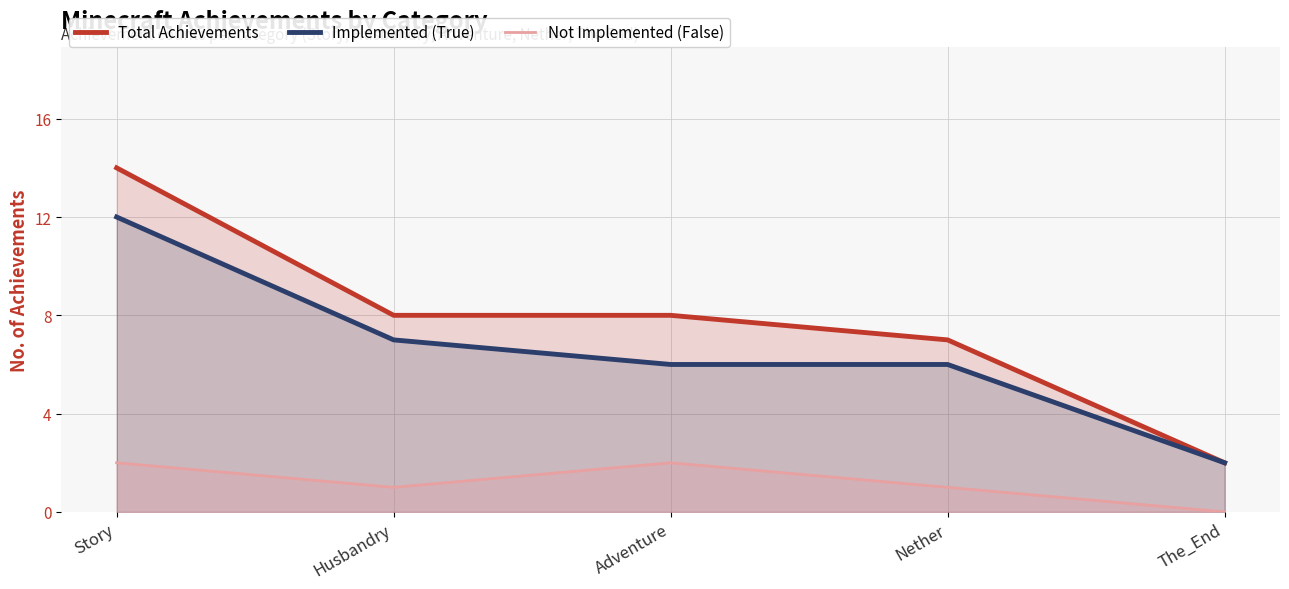

True or false: Total Achievements and Not Implemented (False) cross at least once.

False